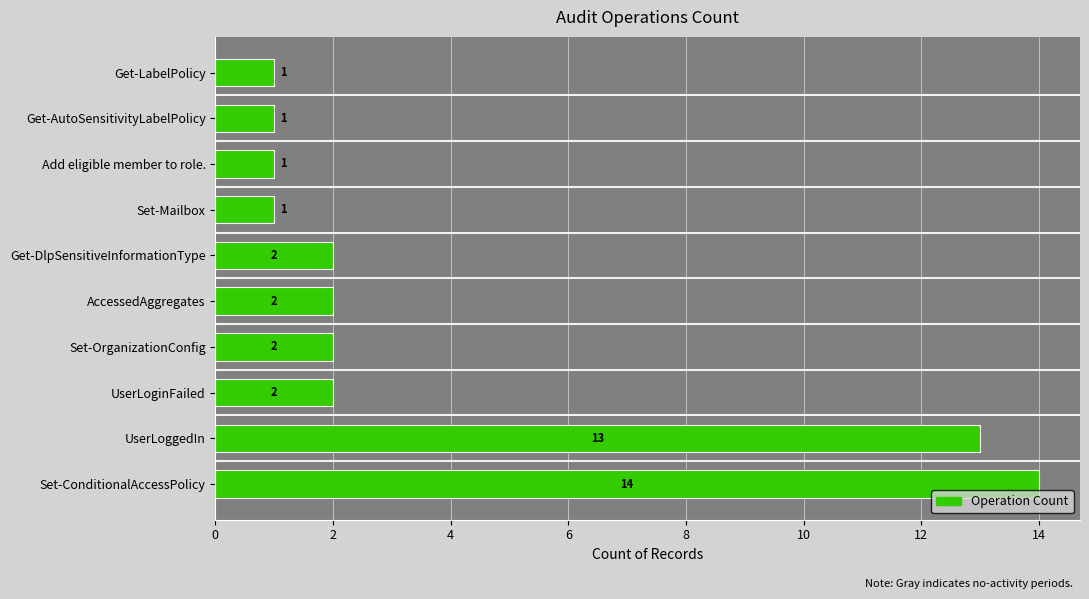

Between Add eligible member to role. and UserLoggedIn, which is larger?

UserLoggedIn